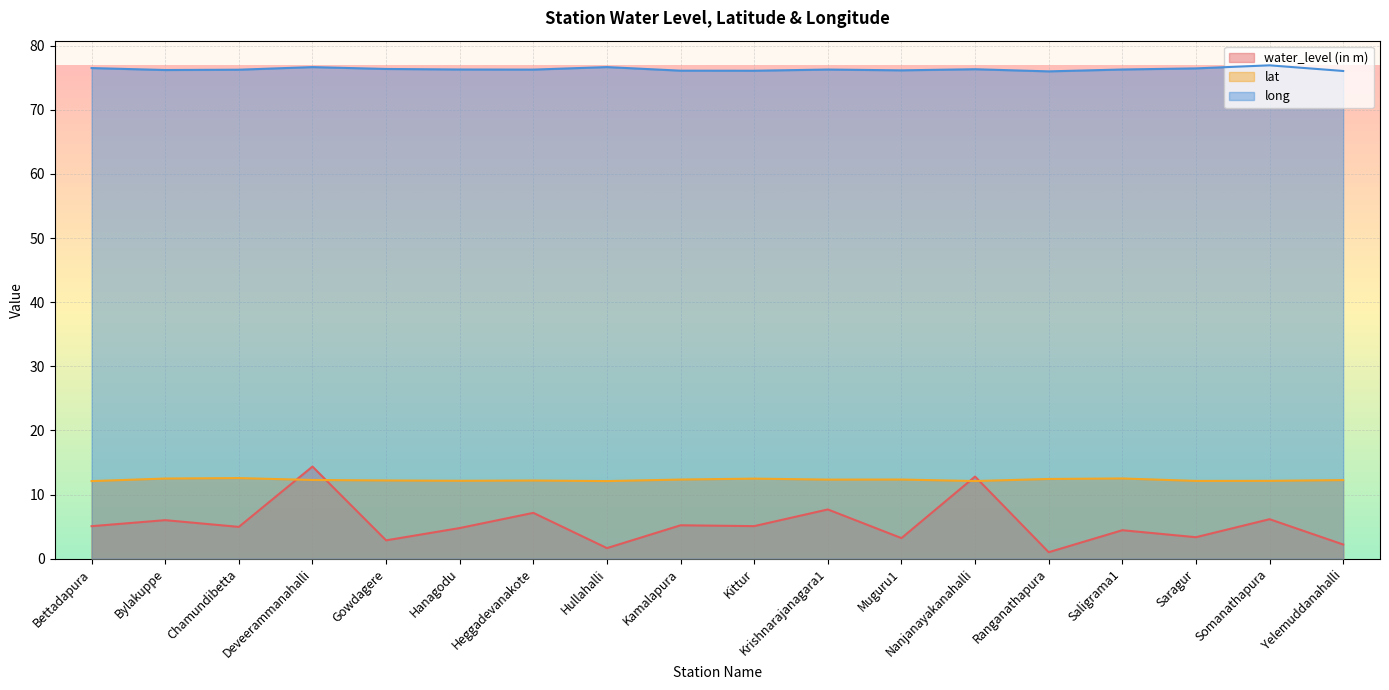

What are all the series names shown in the legend?

water_level (in m), lat, long